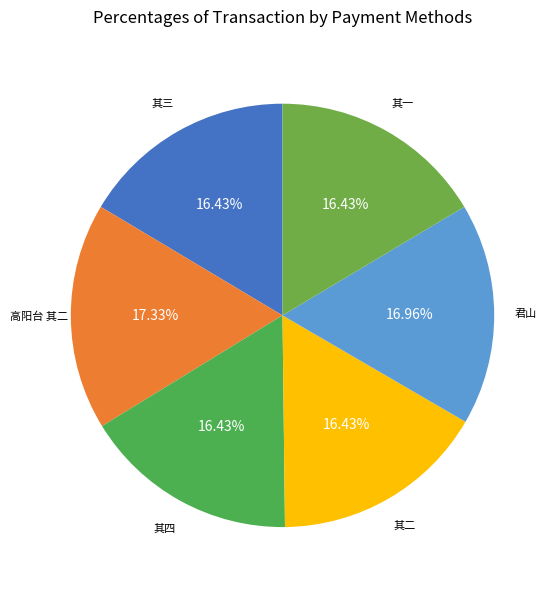

Is there a majority slice in this chart?

No